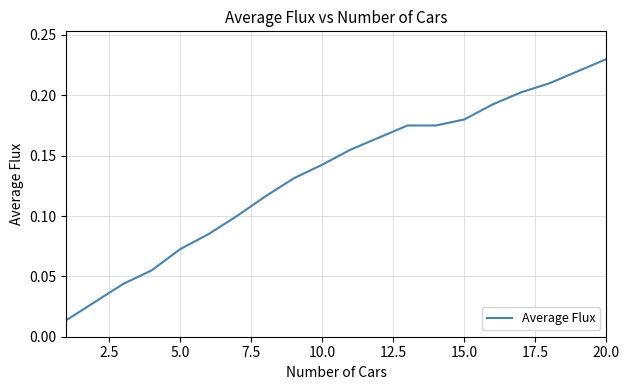

What is the value of the 12th point from the left?

0.2